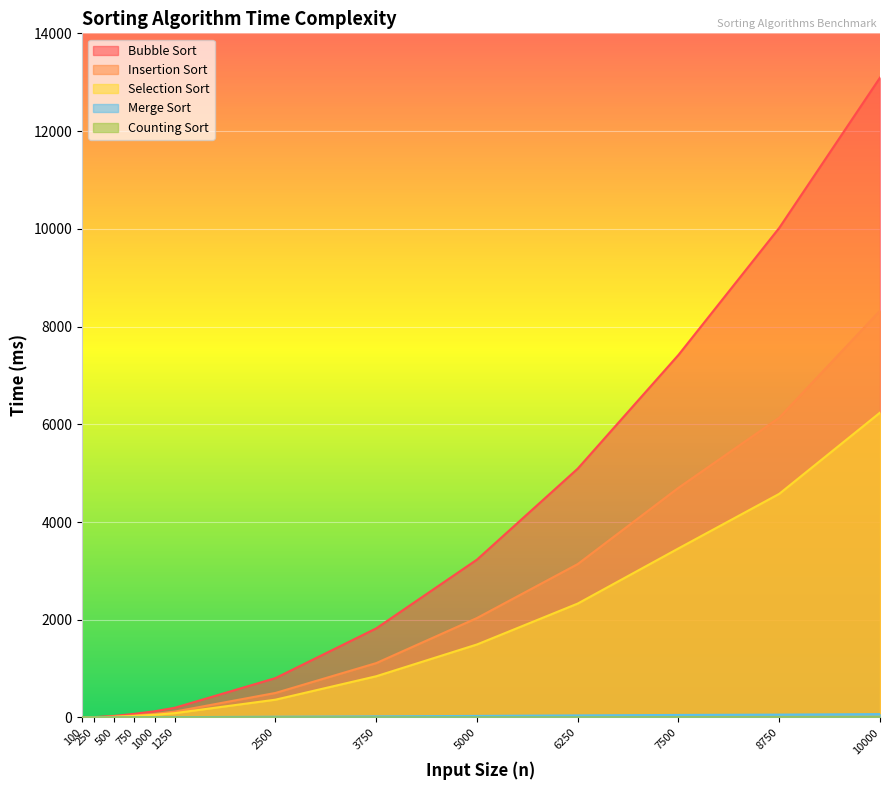

At which label does Merge Sort first exceed 14?

2500